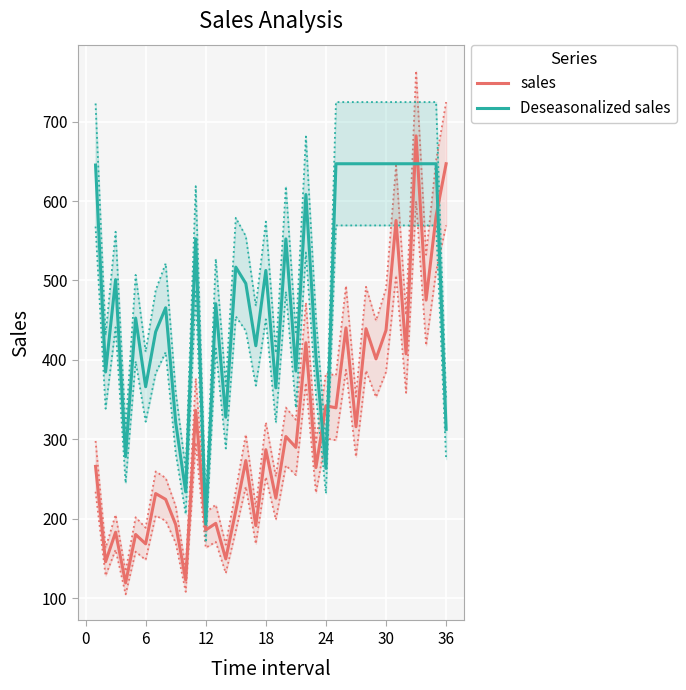

Reading right to left, what are all the values shown in this chart?

sales: 646.9	581.3	475.3	682.0	407.6	575.5	437.4	401.3	439.3	315.9	440.4	339.7	342.3	264.5	421.6	289.9	303.6	226.0	287.0	191.4	273.3	210.1	149.5	194.3	185.9	336.5	122.9	192.8	224.5	231.8	168.5	180.3	119.3	183.1	145.9	266.0
Deseasonalized sales: 312.6	646.9	646.9	646.9	646.9	646.9	646.9	646.9	646.9	646.9	646.9	646.9	263.5	404.6	608.2	385.9	552.3	364.8	512.6	417.8	496.2	516.8	327.9	470.8	193.2	552.4	233.9	321.3	465.6	435.4	366.2	452.7	278.3	501.1	384.8	645.3